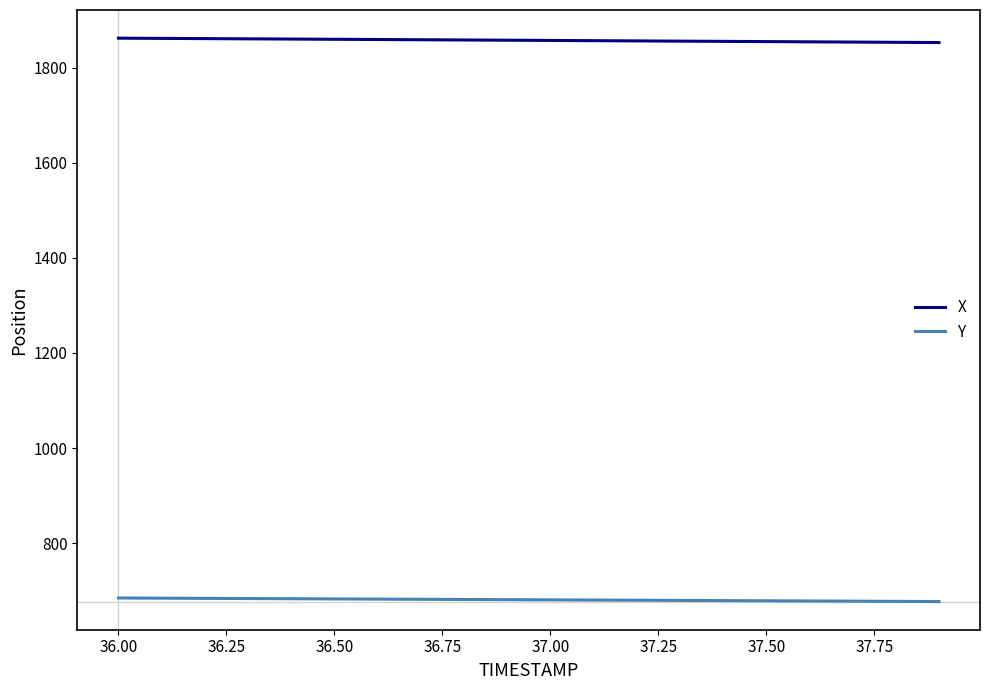

True or false: X and Y cross at least once.

False